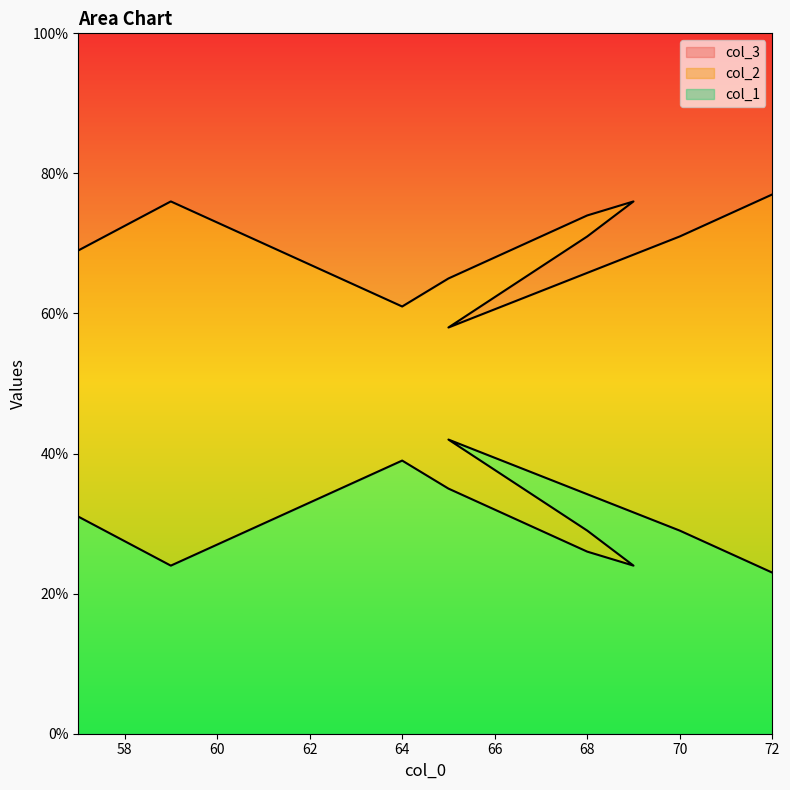

Rank the categories by col_3 value from lowest to highest.

72, 69, 59, 68, 70, 68, 57, 65, 64, 65